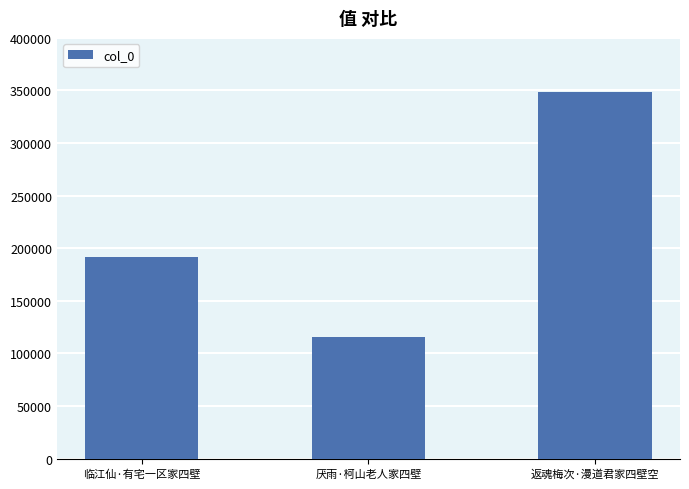

Where is the data nearest to the value 232391?

临江仙·有宅一区家四壁